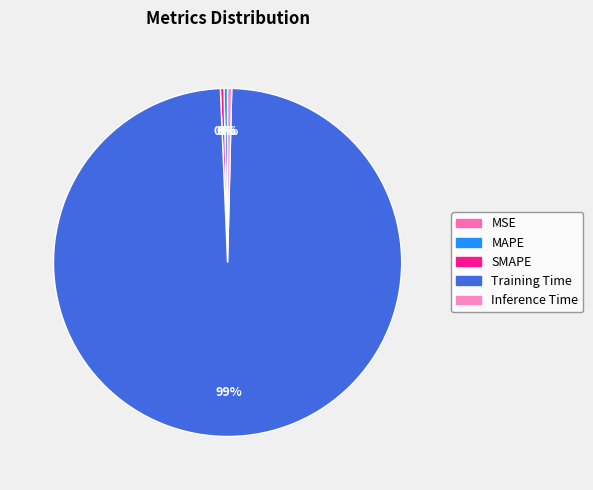

The MAPE slice represents 0% of the pie. True or false?

True